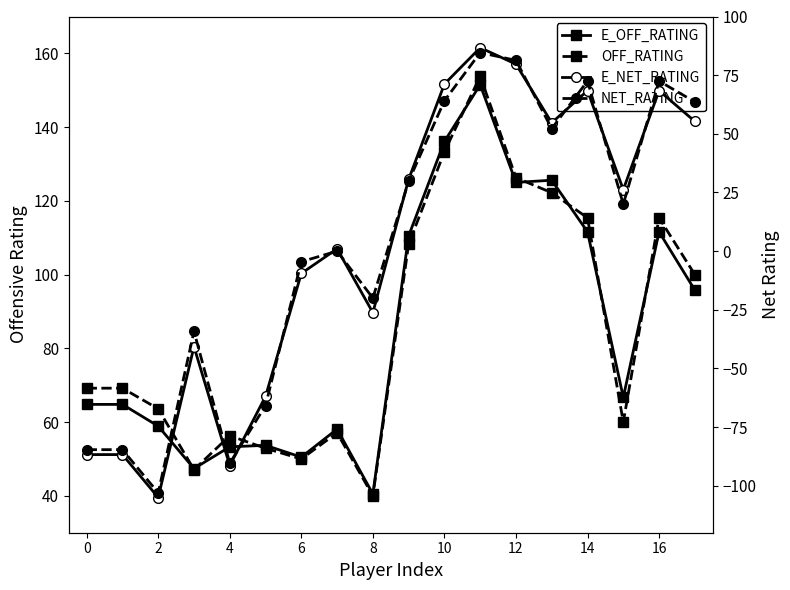

What is the minimum value shown in the chart?

-105.0